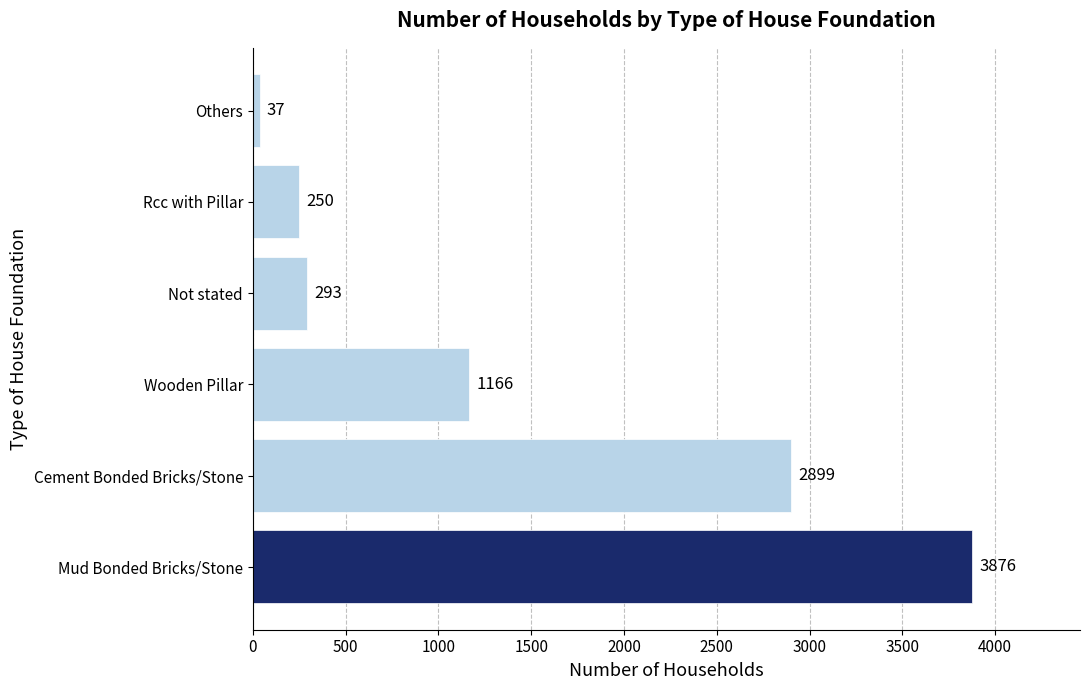

What is the change in value from Mud Bonded Bricks/Stone to Not stated?

-3583